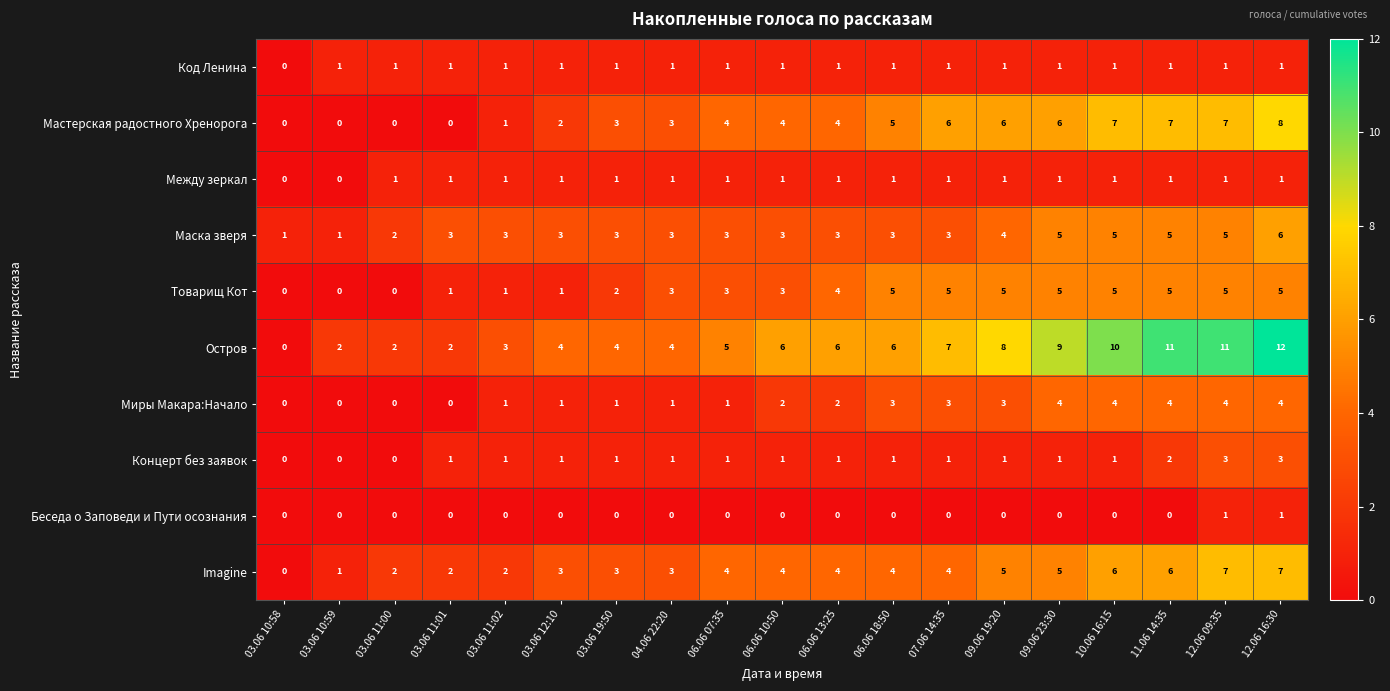

What is the total value across all series at 06.06 07:35?

23